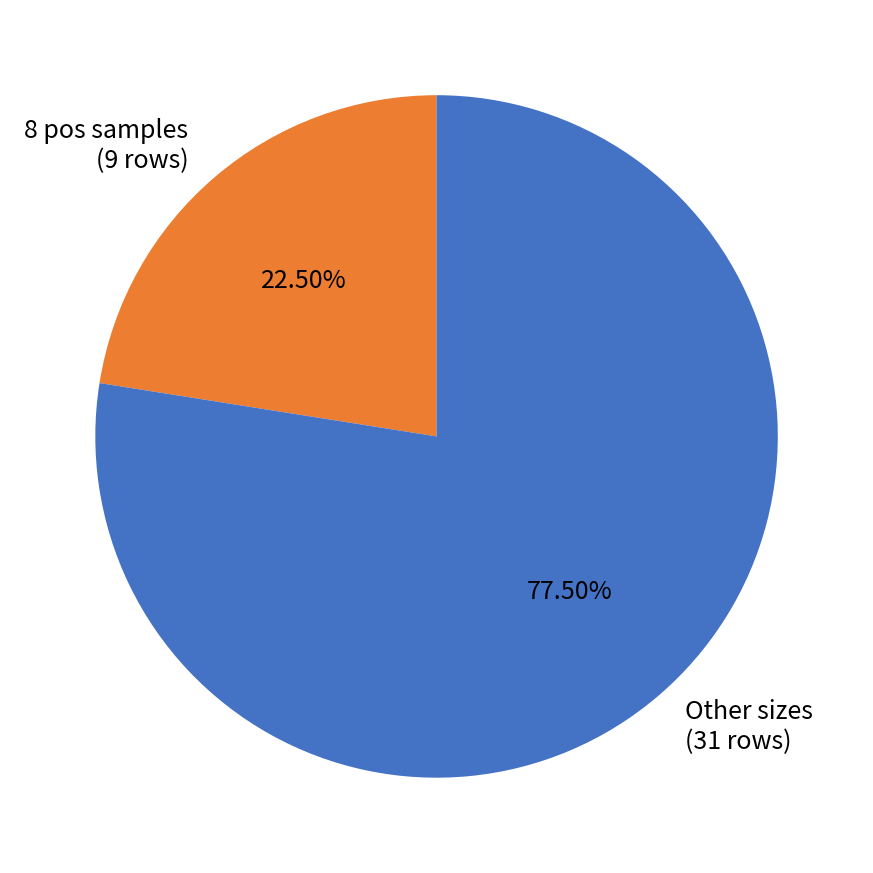

Approximately how many times larger is the value at 8 pos samples (9 rows) compared to Other sizes (31 rows)?

0.3